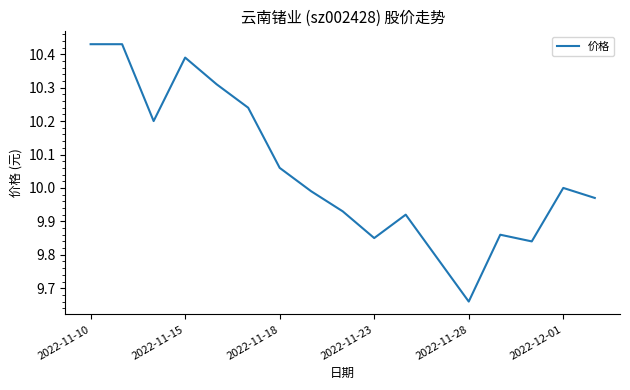

True or false: the data has more than 2 interior local peaks.

True